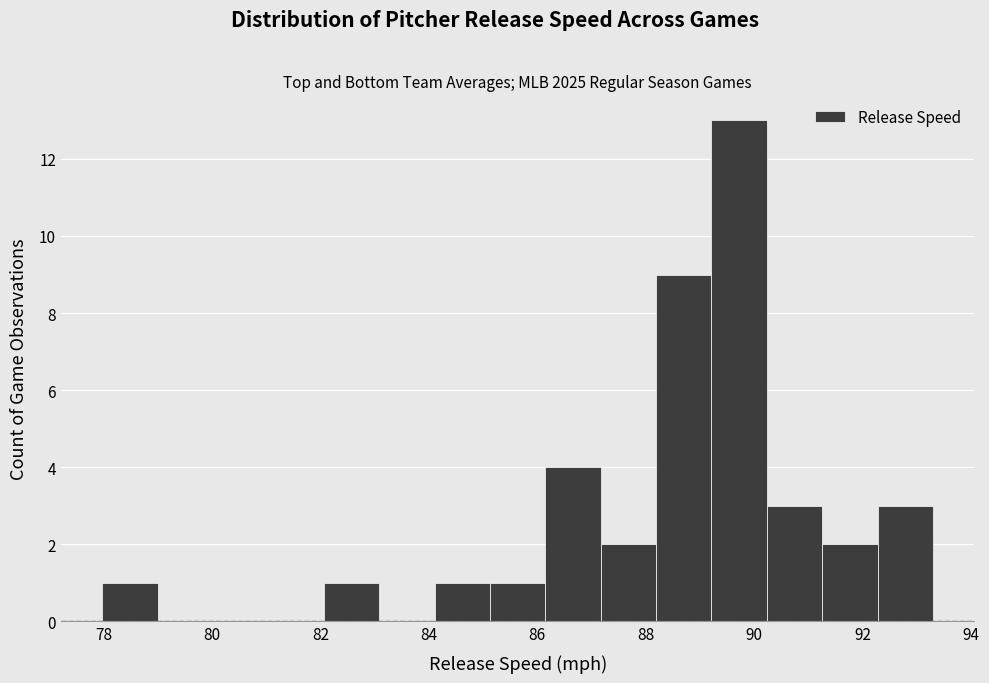

Over which range of the x-axis is the bar tallest?

89.2 to 90.2